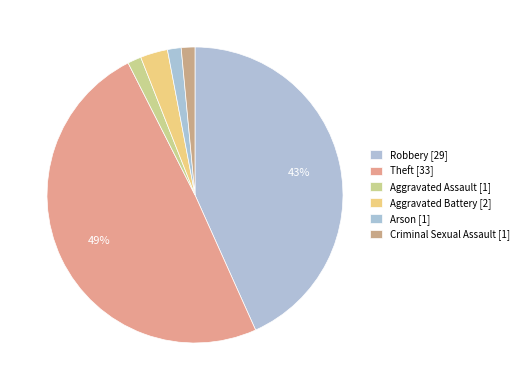

Is the sum of Robbery and Criminal Sexual Assault greater than half?

No